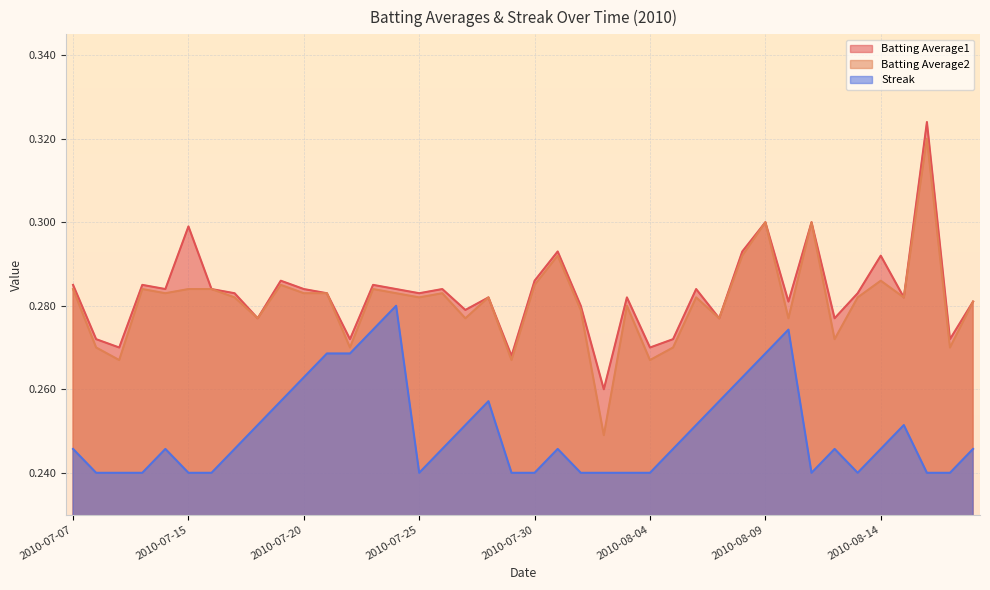

Is the value of Streak at 2010-08-11 greater than the value of Batting Average1 at 2010-07-09?

No